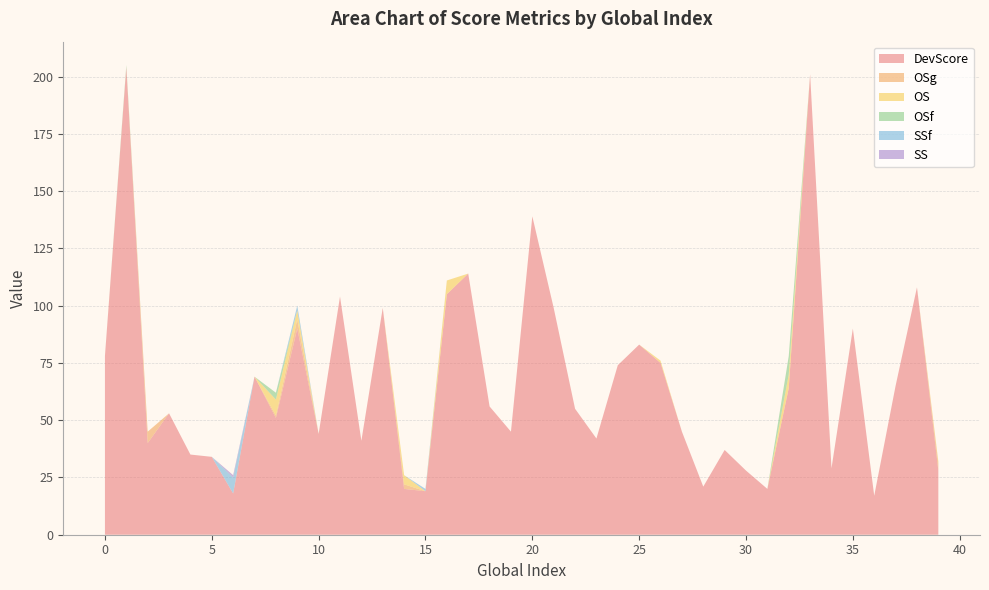

Reading right to left, transcribe all the data shown in this chart.

DevScore: 28	108	65	17	90	29	201	64	20	28	37	21	45	75	83	74	42	55	99	139	45	56	114	105	19	20	99	41	104	44	90	51	69	18	34	35	53	40	204	78
OSg: 3	0	0	0	0	0	0	0	0	0	0	0	0	0	0	0	0	0	0	0	0	0	0	0	0	2	0	0	0	0	4	1	0	0	0	0	0	5	0	0
OS: 1	0	0	0	0	0	0	6	0	0	0	0	0	1	0	0	0	0	0	0	0	0	0	6	0	4	0	0	0	0	4	7	0	0	0	0	0	0	0	0
OSf: 0	0	0	0	0	0	0	8	0	0	0	0	0	0	0	0	0	0	0	0	0	0	0	0	0	0	0	0	0	0	0	3	0	0	0	0	0	0	1	0
SSf: 0	0	0	0	0	0	0	0	0	0	0	0	0	0	0	0	0	0	0	0	0	0	0	0	1	0	0	0	0	0	2	0	0	7	0	0	0	0	0	0
SS: 0	0	0	0	0	0	0	0	0	0	0	0	0	0	0	0	0	0	0	0	0	0	0	0	0	0	0	0	0	0	0	0	0	1	0	0	0	0	0	0